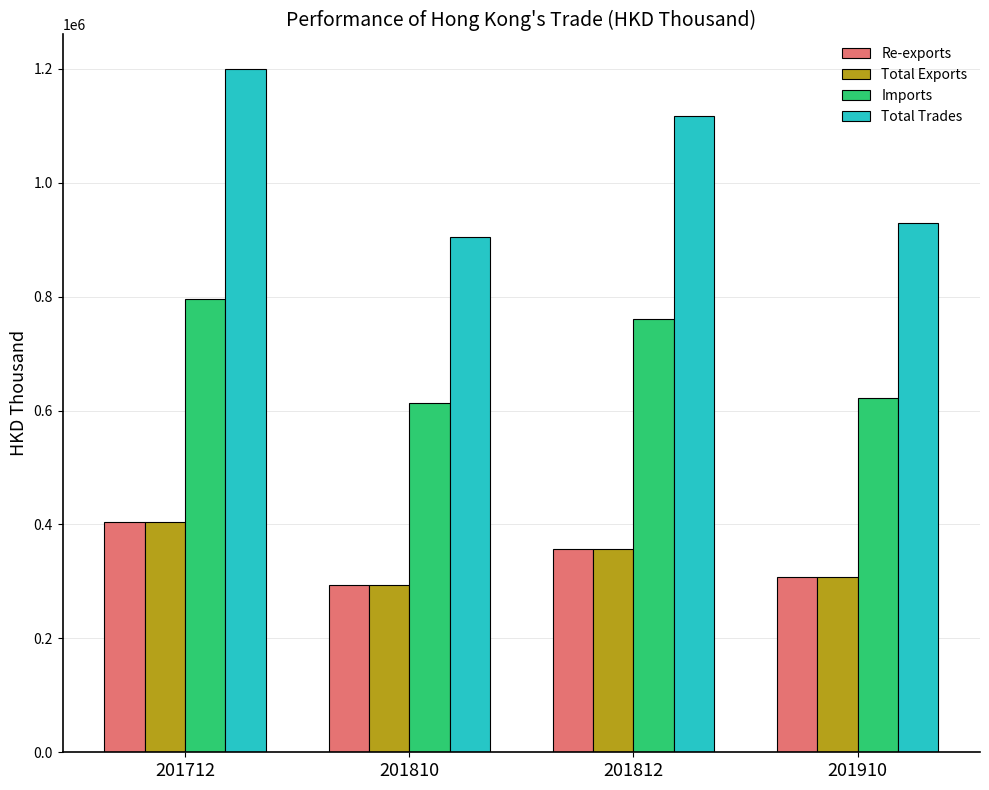

Which series has the largest total across all categories?

Total Trades